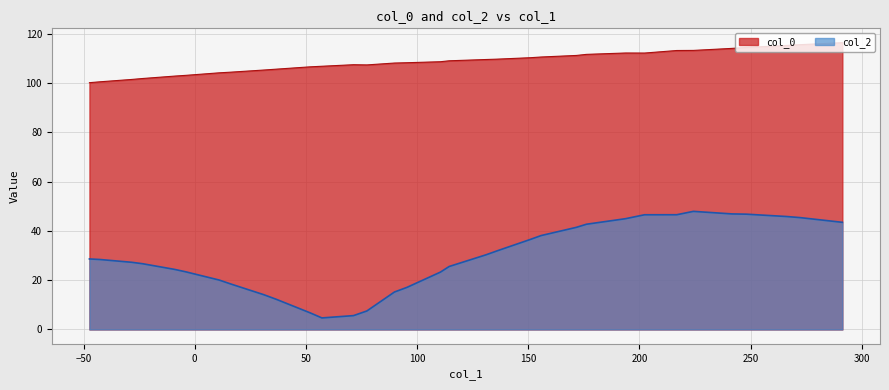

Which series has the largest total across all categories?

col_0